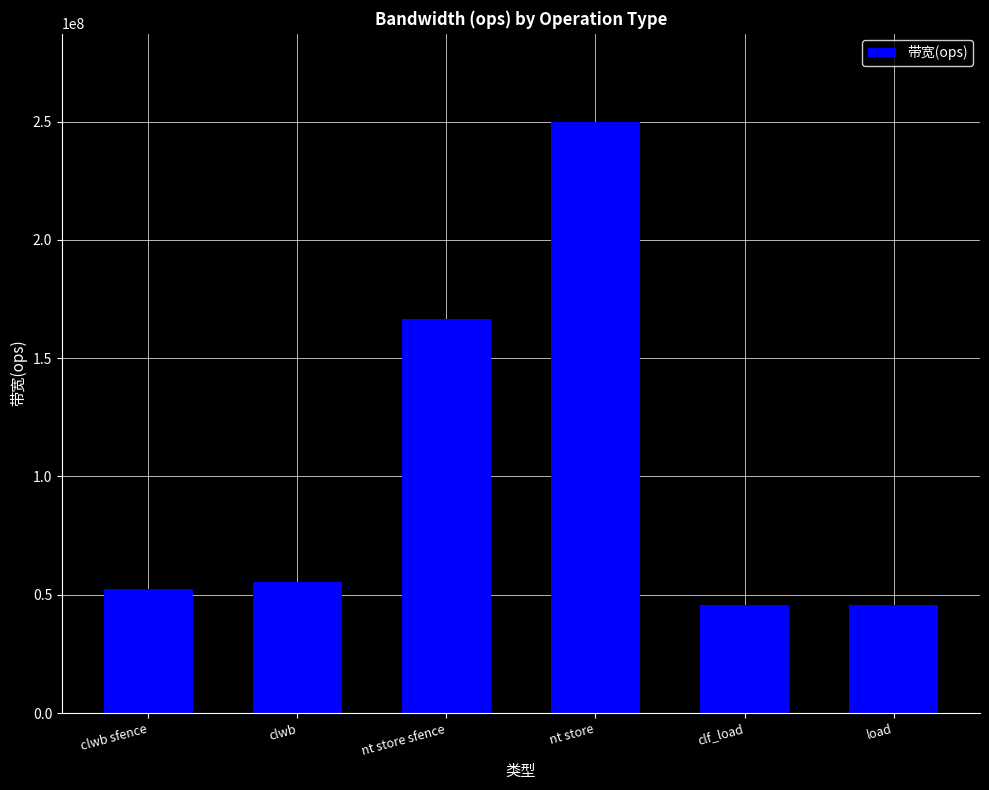

The chart shows a value of 98871741 at clwb. True or false?

False